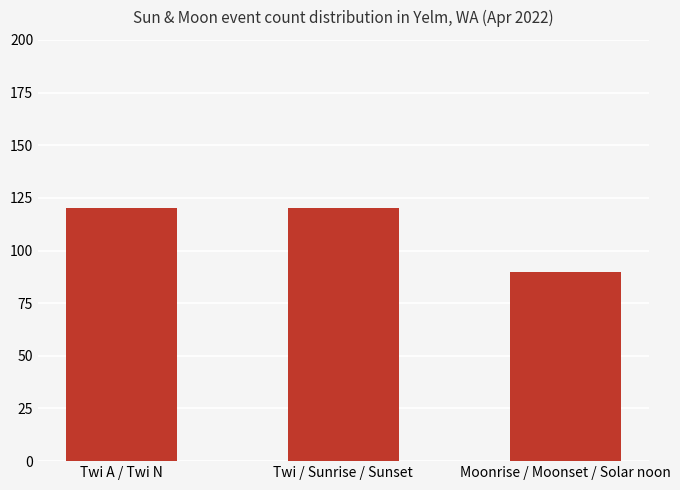

Which category has the lowest value across all series?

Moonrise / Moonset / Solar noon